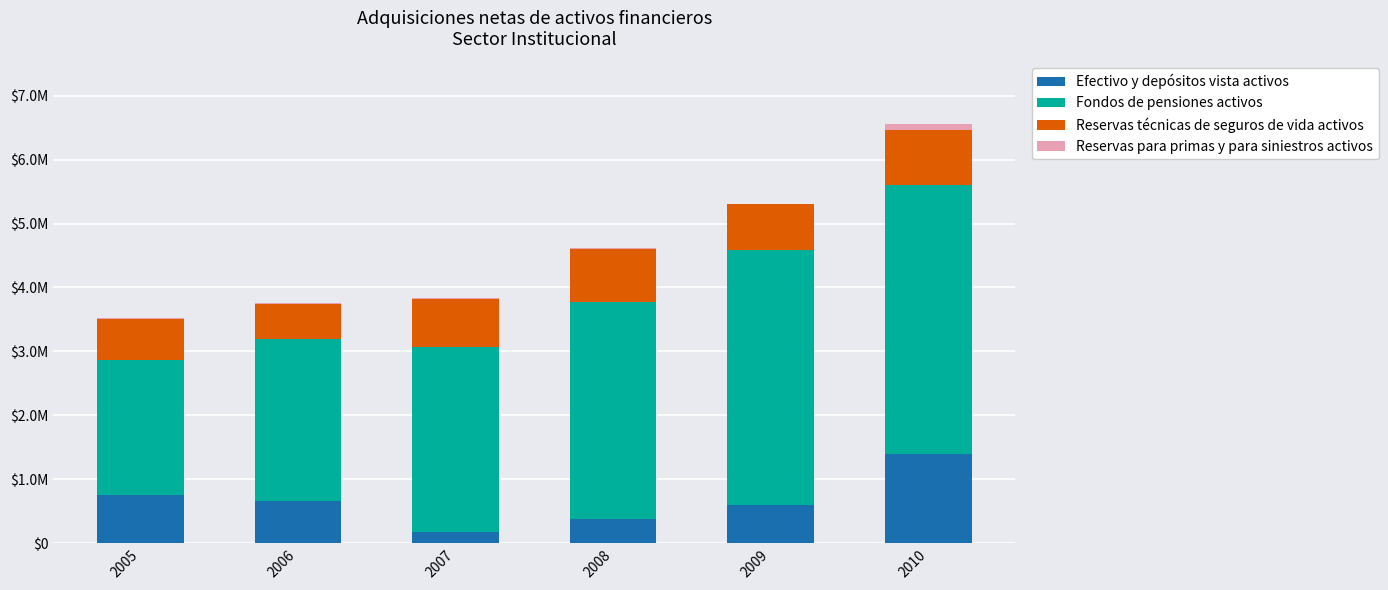

What are all the series names shown in the legend?

Efectivo y depósitos vista activos, Fondos de pensiones activos, Reservas técnicas de seguros de vida activos, Reservas para primas y para siniestros activos